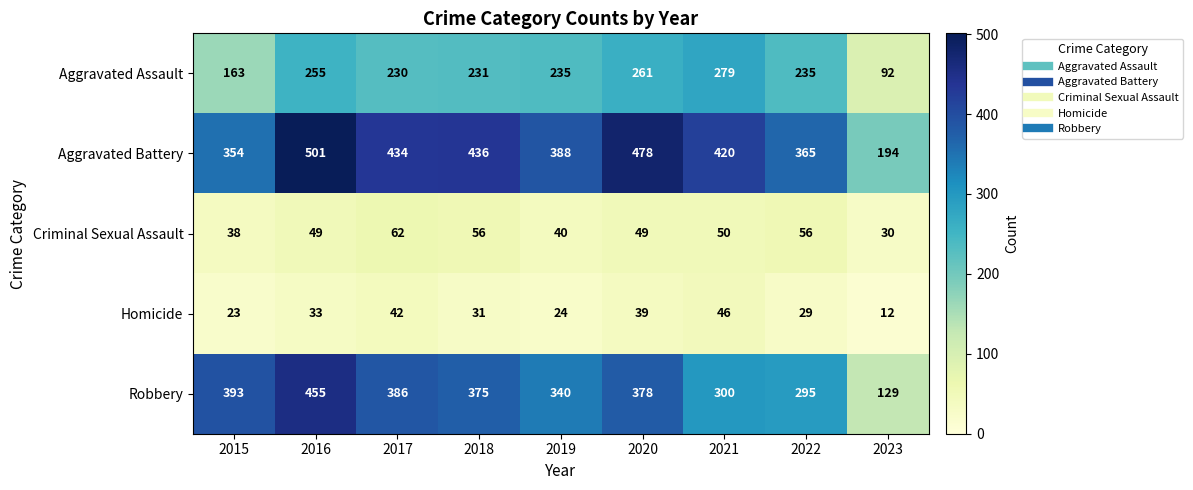

How many distinct data groups are displayed?

5